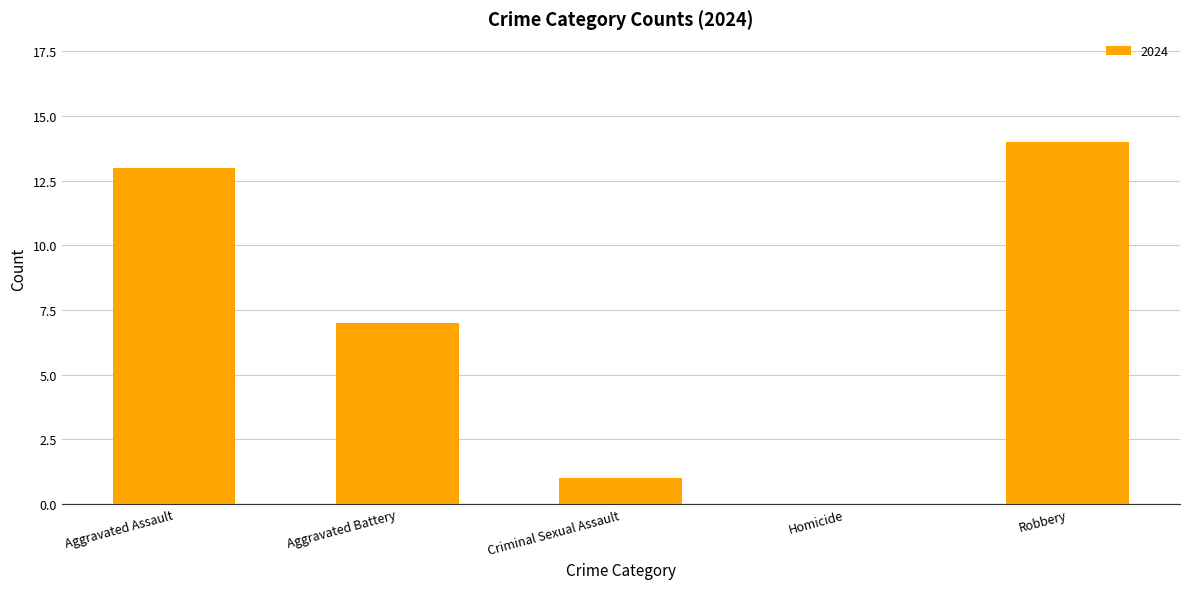

Count the number of categories in the chart.

5